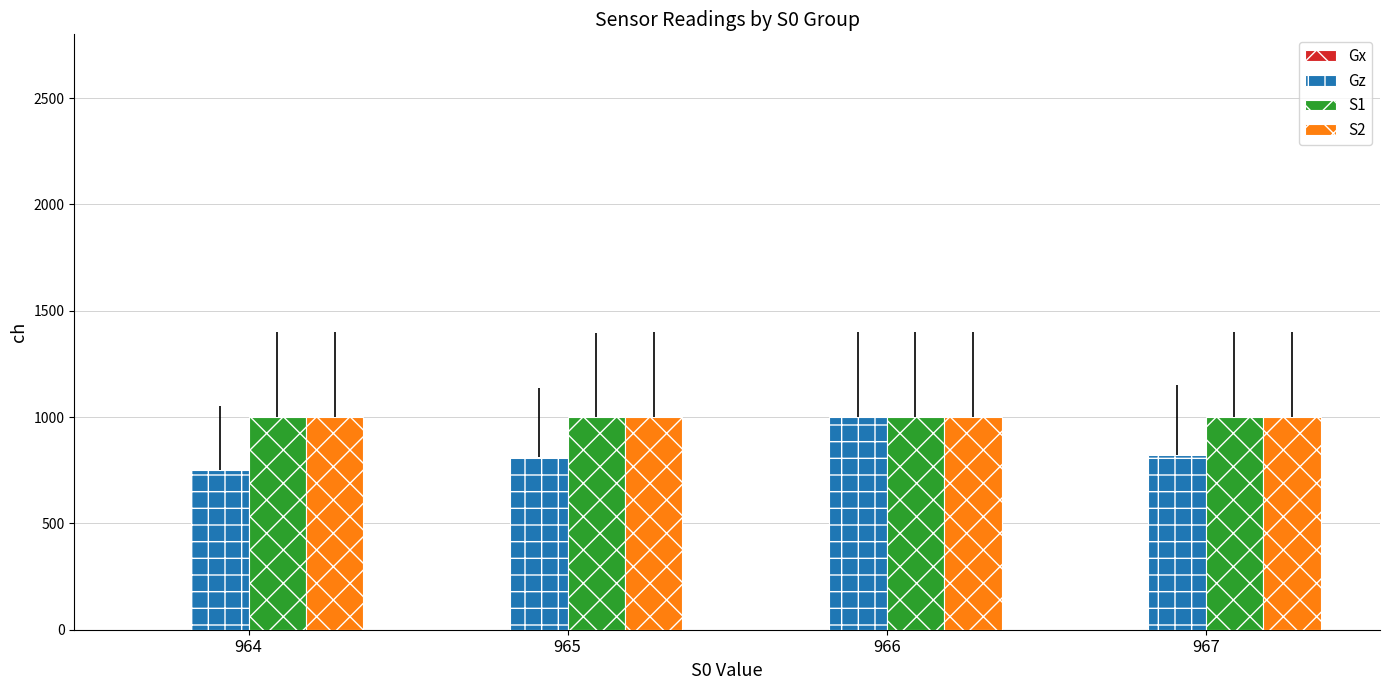

What is the difference between the Gx values at 967 and 964?

83.3